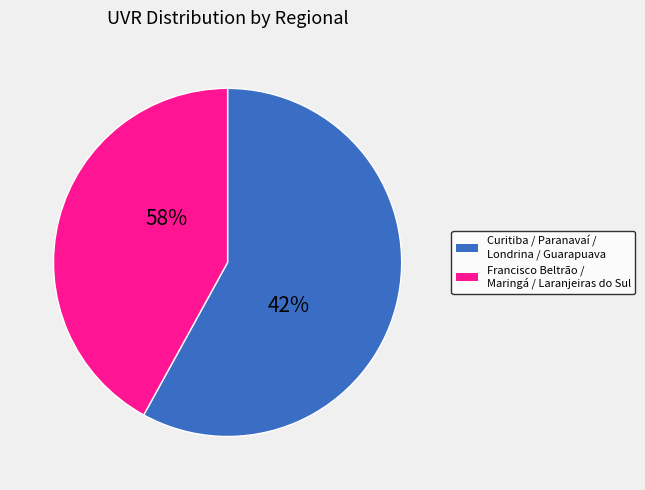

Between Laranjeiras do Sul and Maringá, which is larger?

Maringá